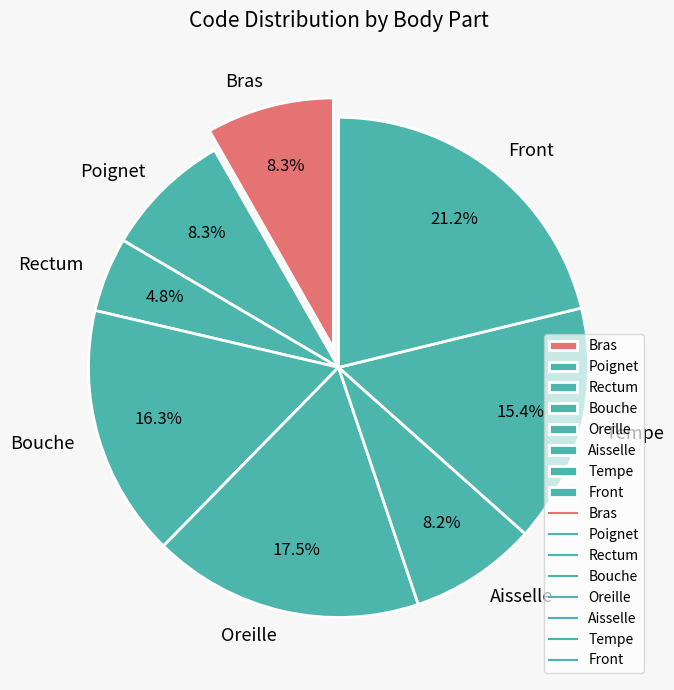

Is it true that Tempe is 26% of the pie?

False